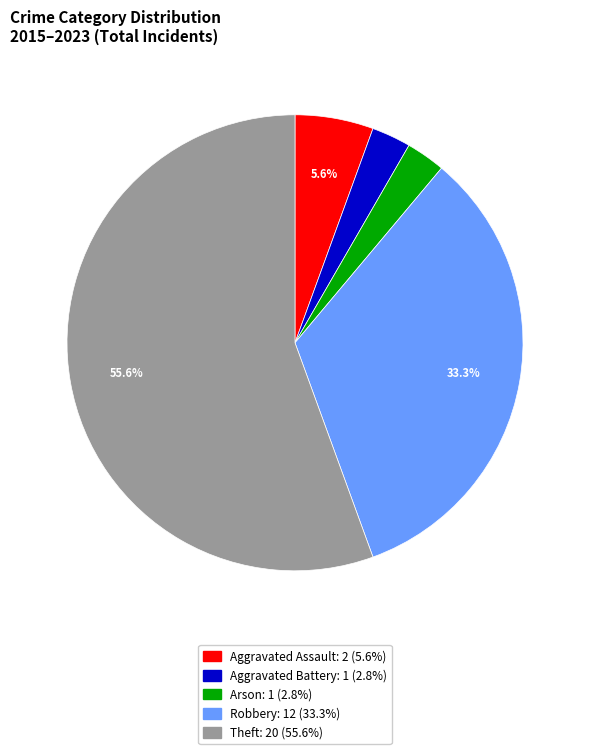

Which category accounts for the majority?

Theft